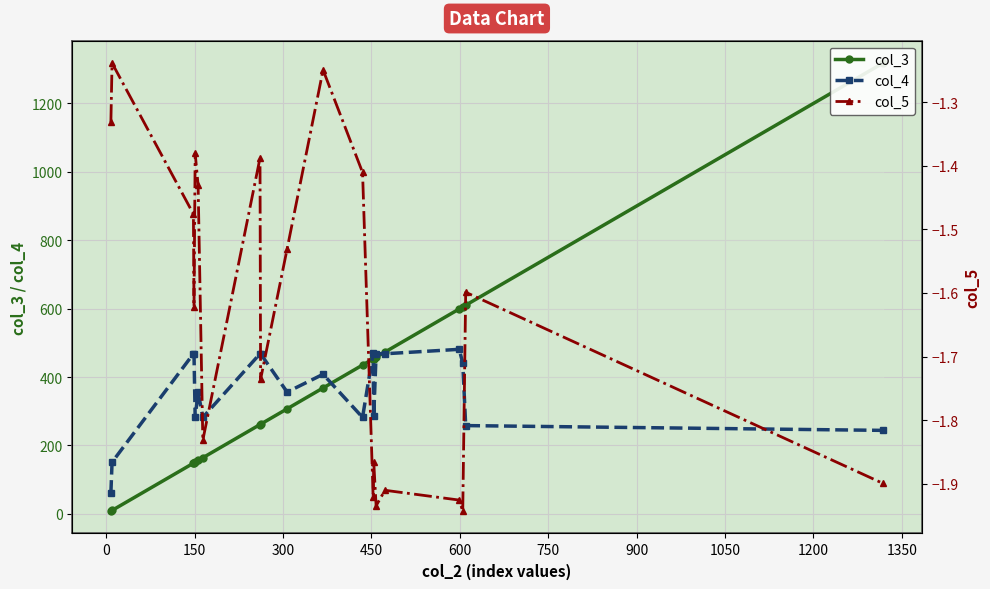

What is the difference between the second highest and minimum values in the col_3 series?

602.0